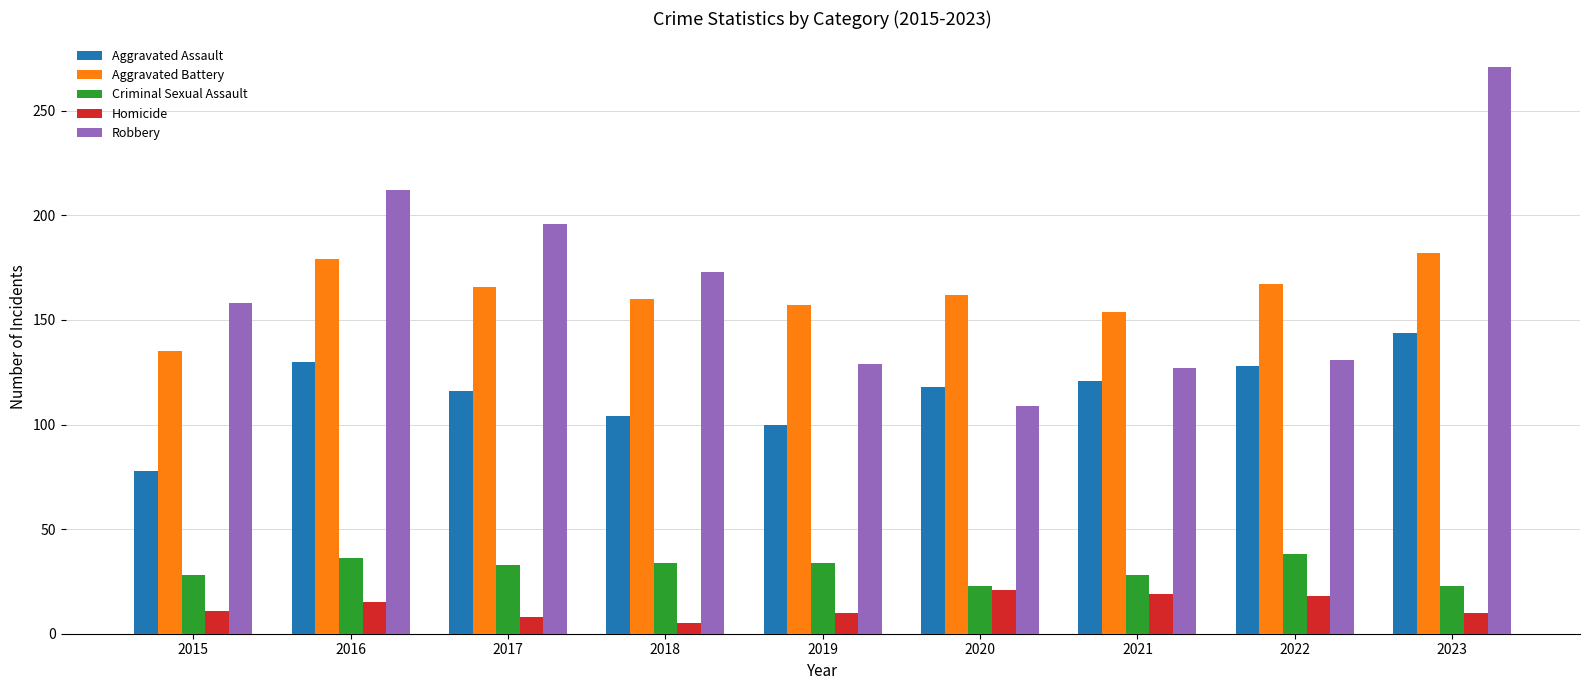

How many values in the Aggravated Battery series are below 162?

4